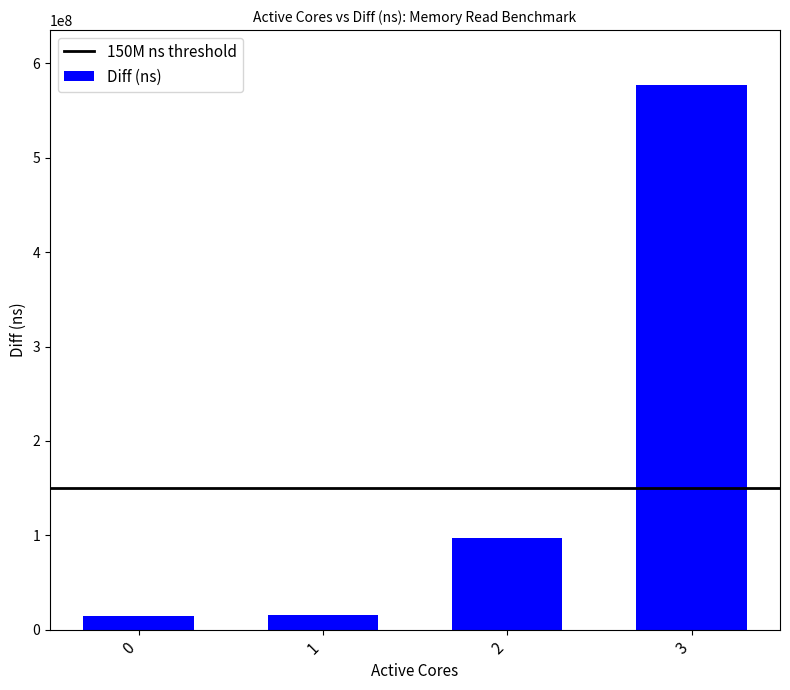

What is the difference between the second highest and second lowest values?

81922166